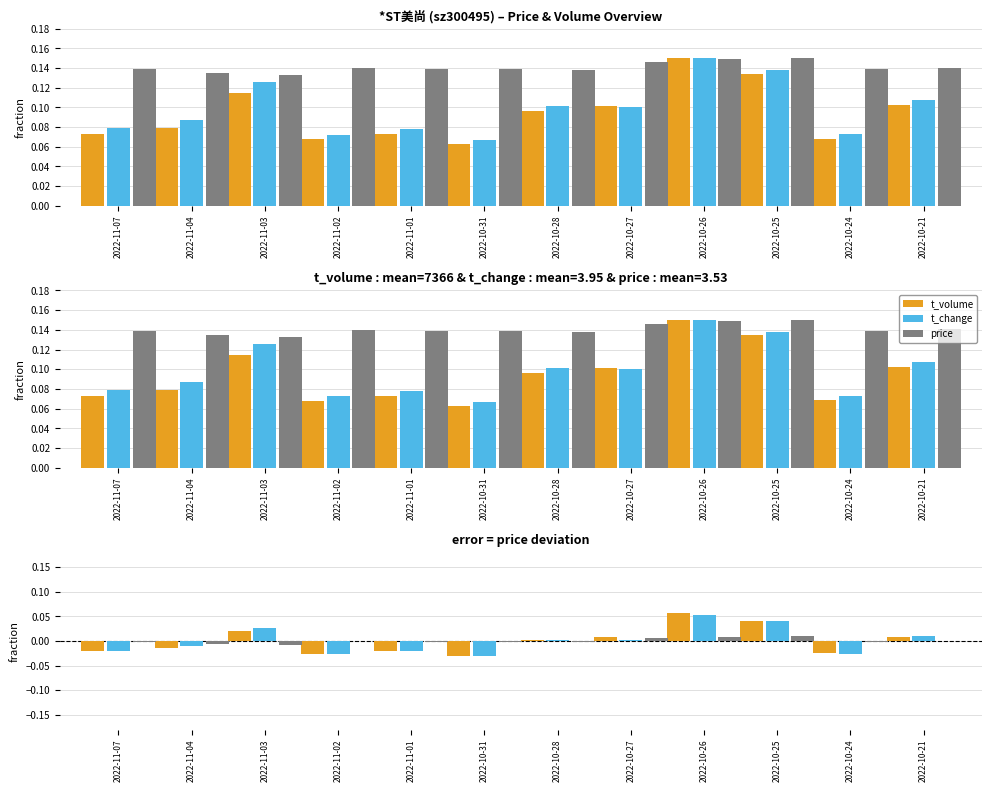

List the labels in order of t_volume value, smallest first.

2022-10-31, 2022-11-02, 2022-10-24, 2022-11-01, 2022-11-07, 2022-11-04, 2022-10-28, 2022-10-27, 2022-10-21, 2022-11-03, 2022-10-25, 2022-10-26